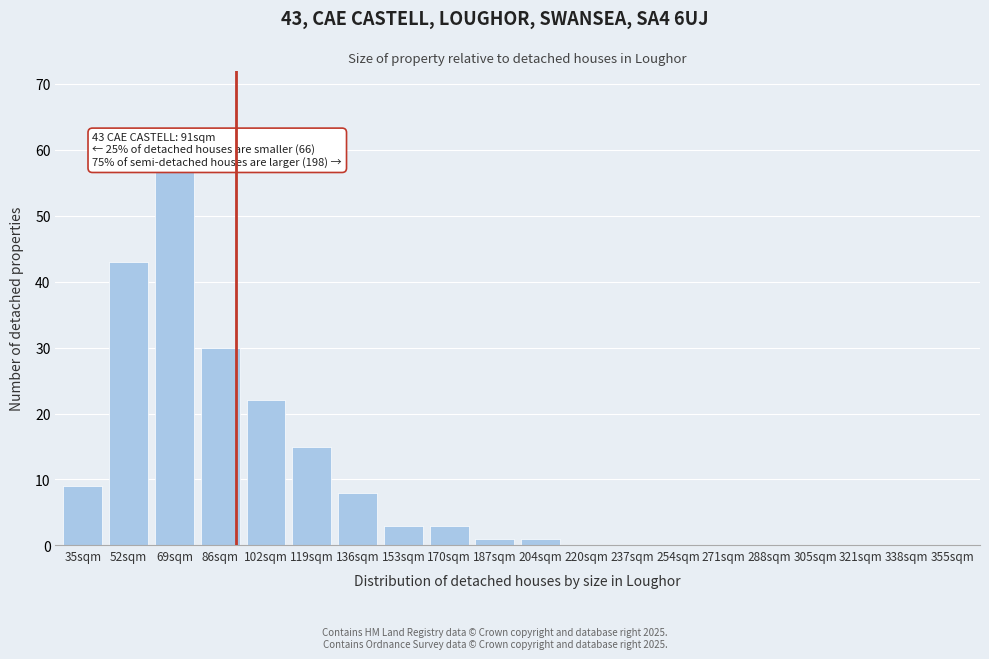

Reading left to right, list all the values displayed in this chart.

35sqm=9	52sqm=43	69sqm=57	86sqm=30	102sqm=22	119sqm=15	136sqm=8	153sqm=3	170sqm=3	187sqm=1	204sqm=1	220sqm=0	237sqm=0	254sqm=0	271sqm=0	288sqm=0	305sqm=0	321sqm=0	338sqm=0	355sqm=0